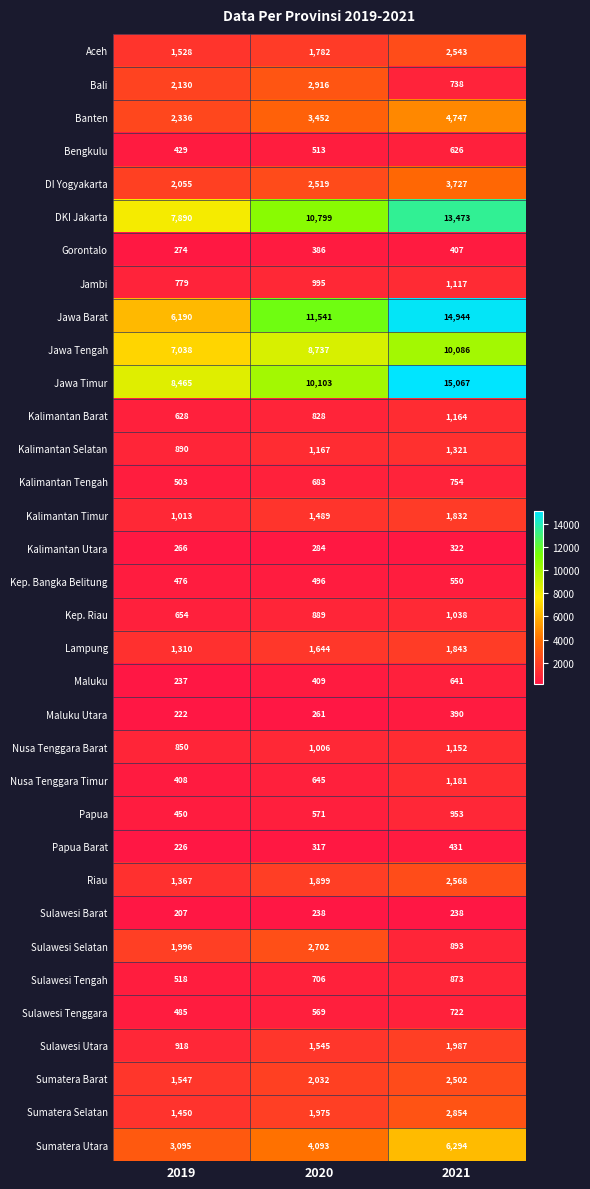

Which series has the largest total across all categories?

Jawa Timur